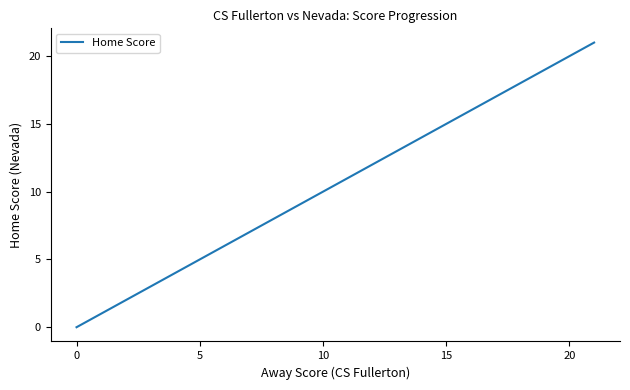

What is the greatest value displayed?

21